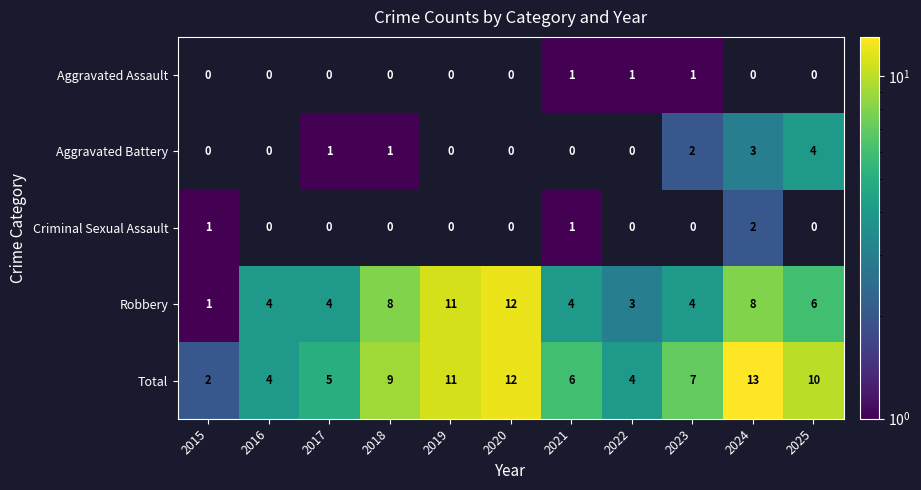

Which series has the largest total across all categories?

Total